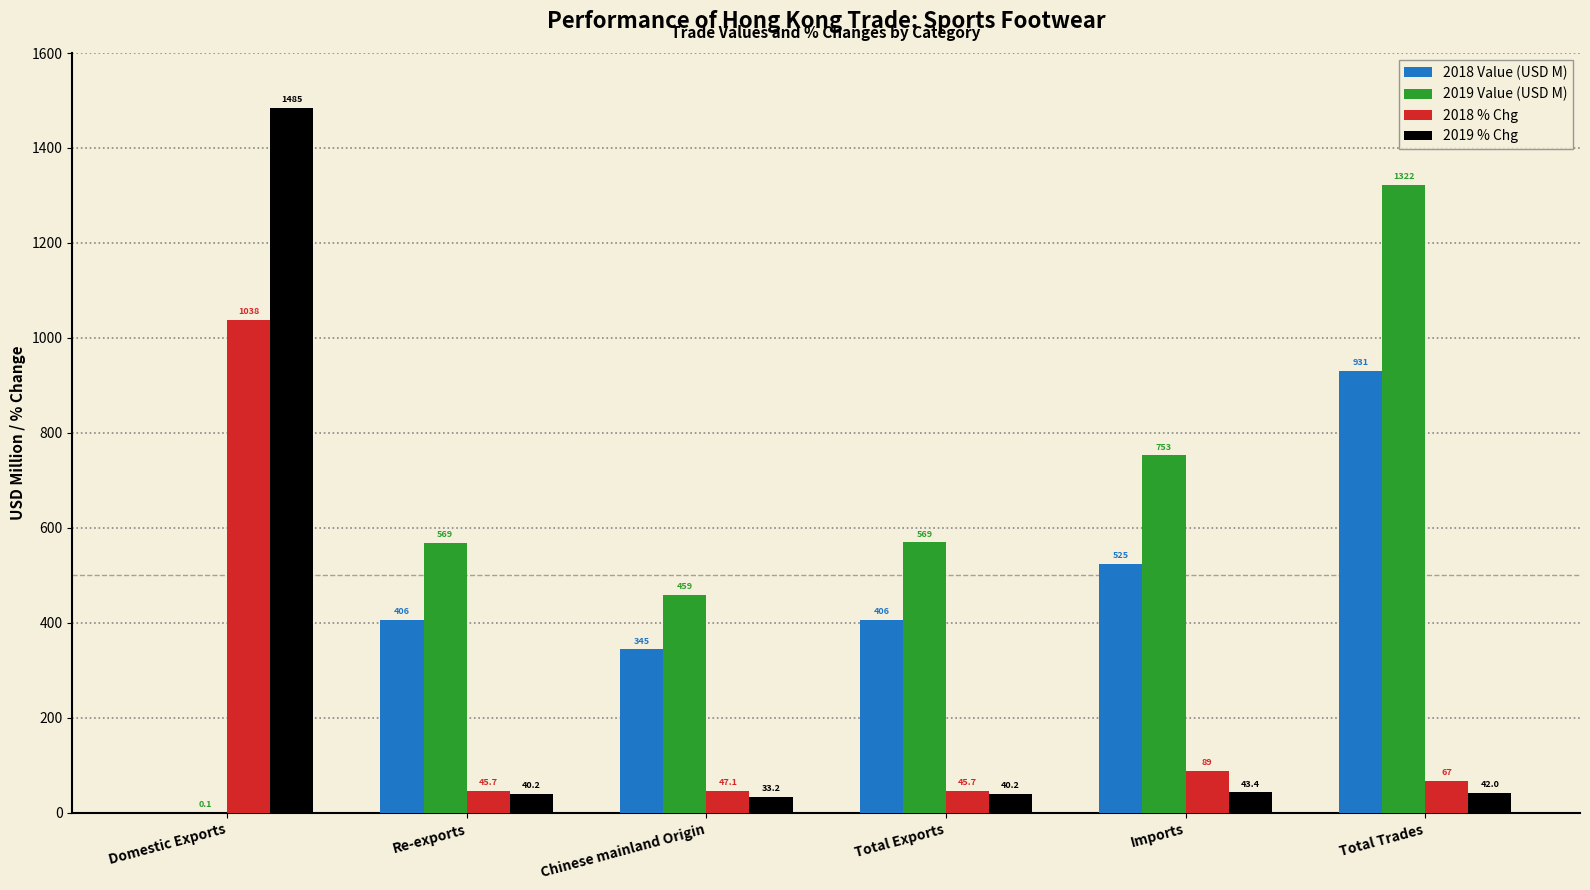

Which category has the highest value in the 2018 % Chg series?

Domestic Exports